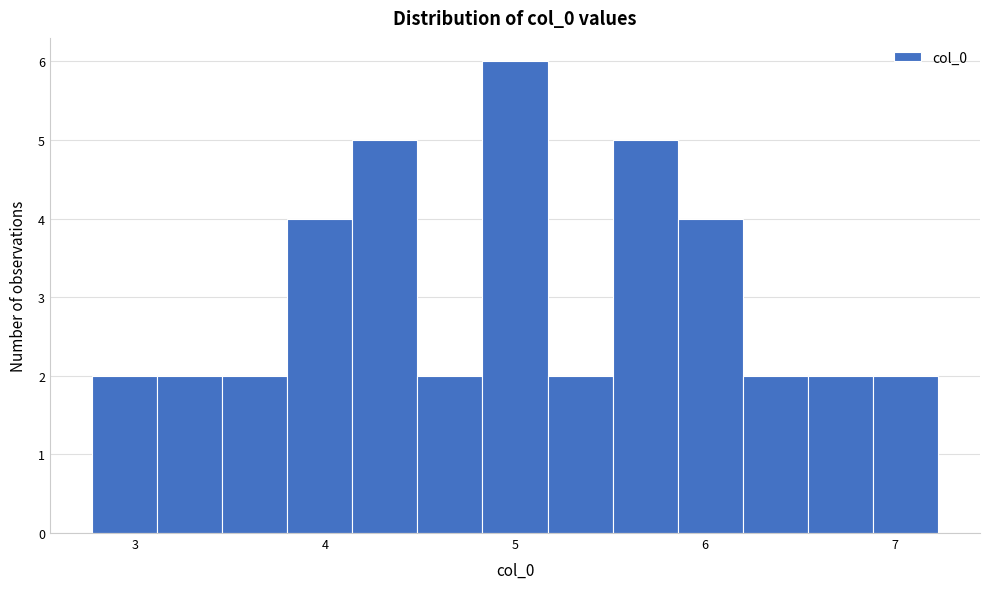

Around what value on the x-axis is the tallest bar? Give the approximate position of its centre, as read against the axis.

5.0